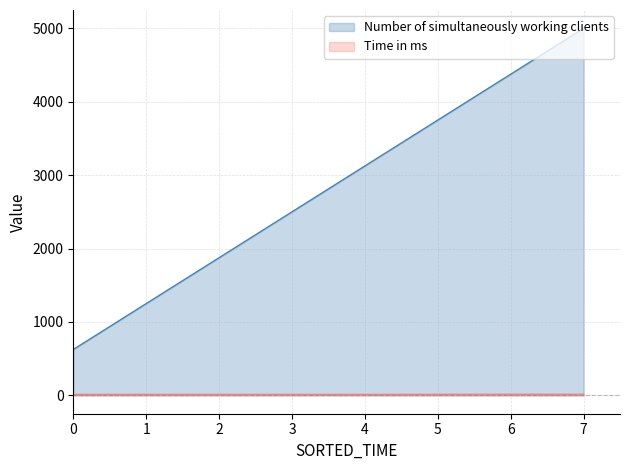

What is the greatest value displayed?

5000.0